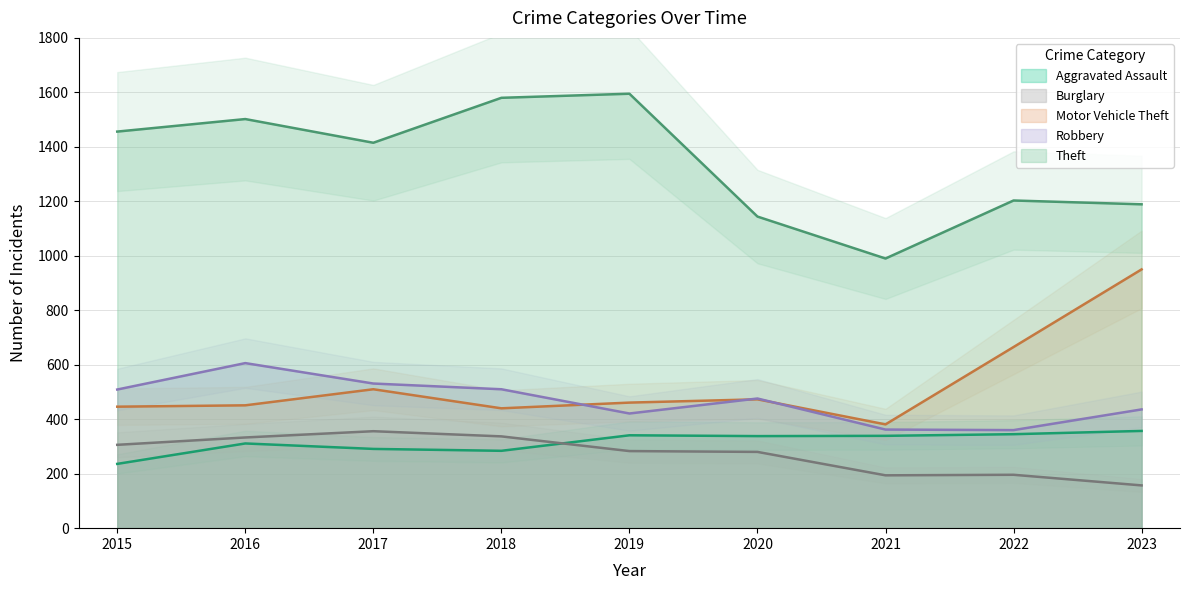

Which series changed the most between 2018 and 2021?

Theft